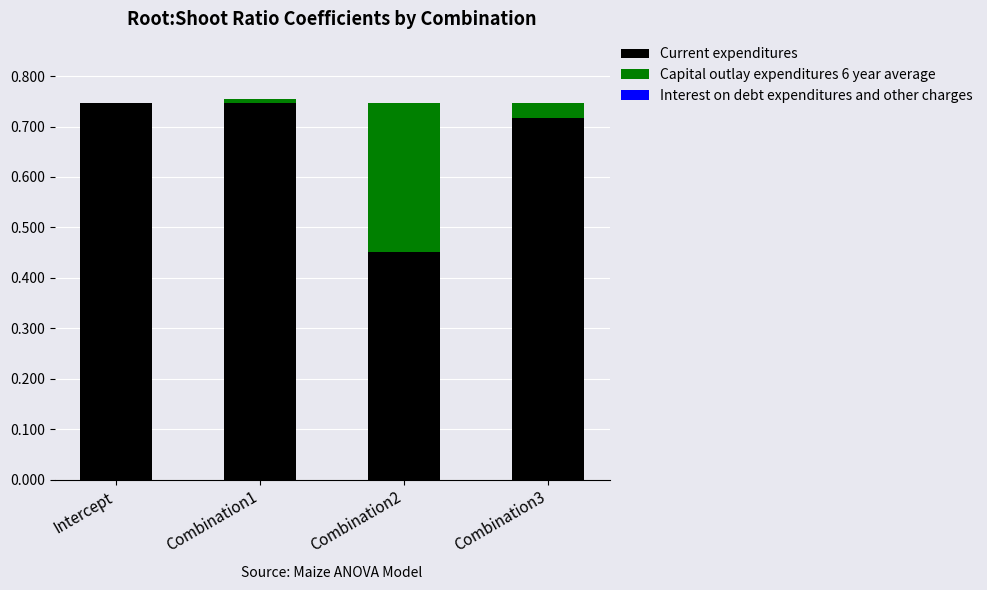

Is it true that Current expenditures equals 0.7 at Combination2?

False